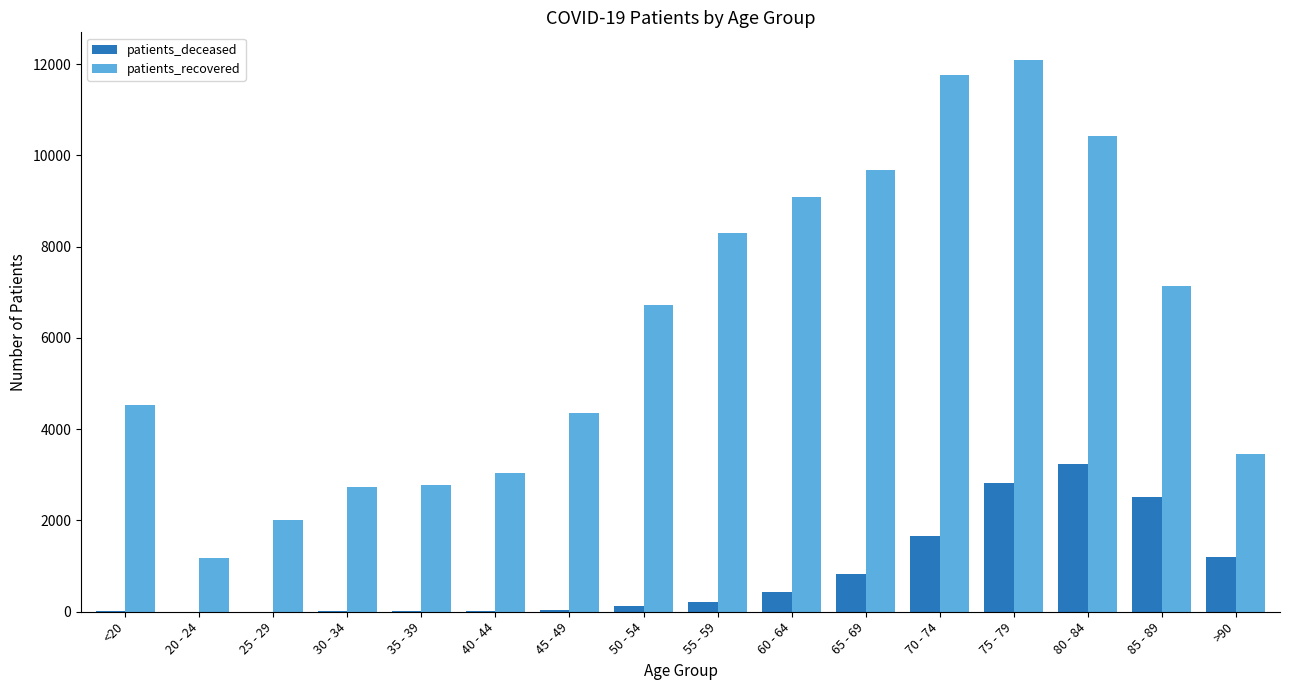

The patients_deceased series shows 1735 at 80 - 84. True or false?

False